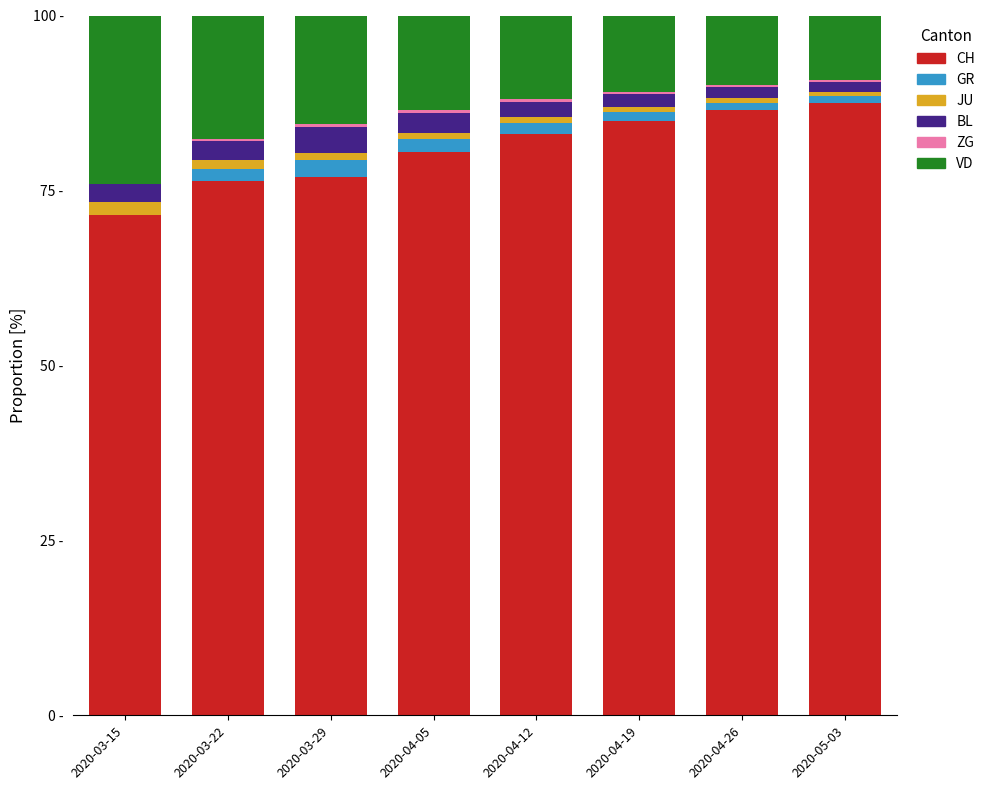

Does the chart contain stacked bars?

Yes